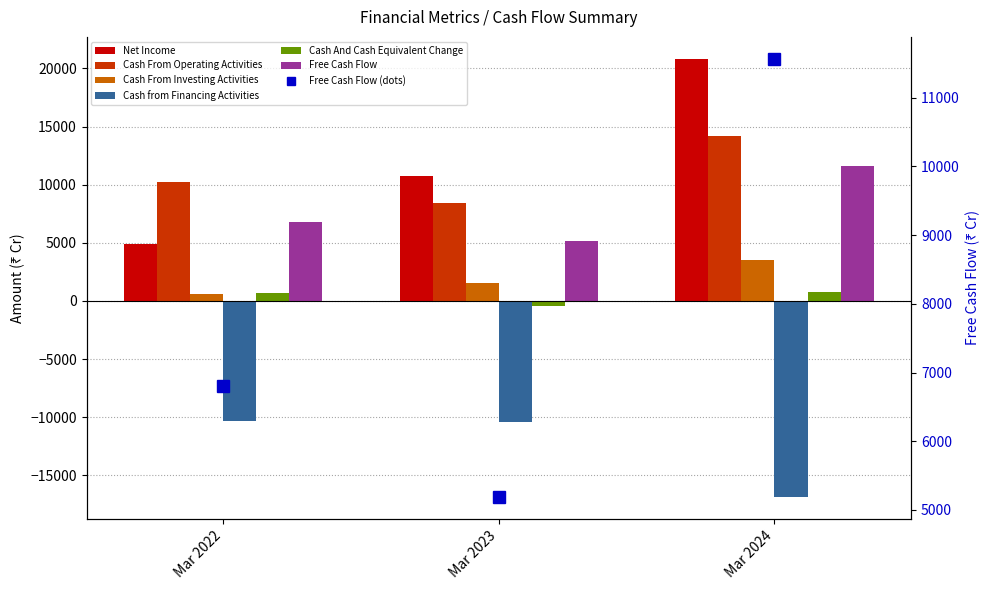

What is the difference between the maximum and minimum values in the Cash from Financing Activities series?

6526.2